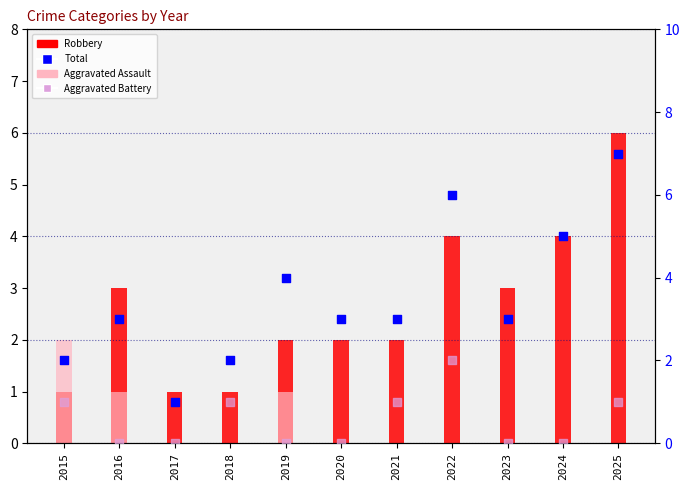

Is the value of Total at 2021 greater than the value of Aggravated Battery at 2025?

Yes